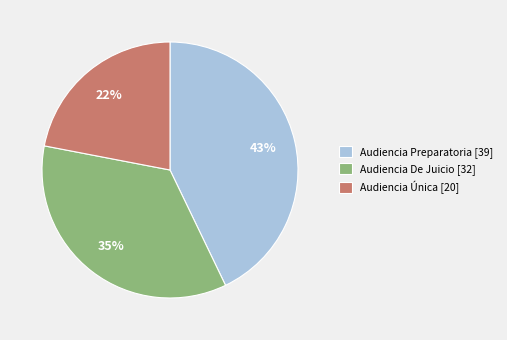

To the nearest percent, what portion does Audiencia Preparatoria represent?

43%